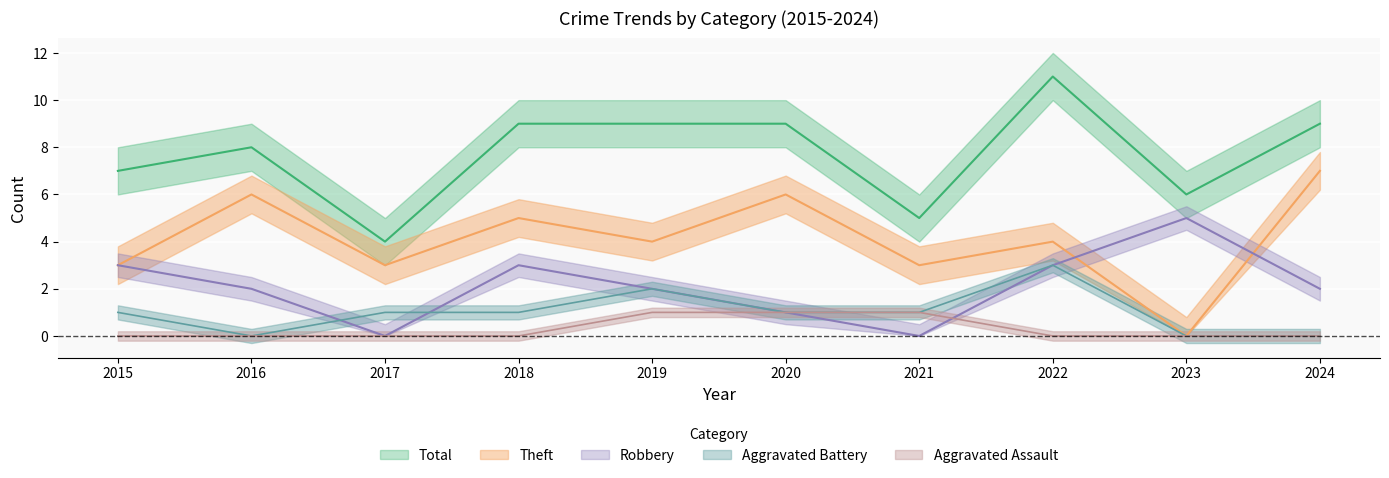

The value of Theft at 2019 is 4. True or false?

True